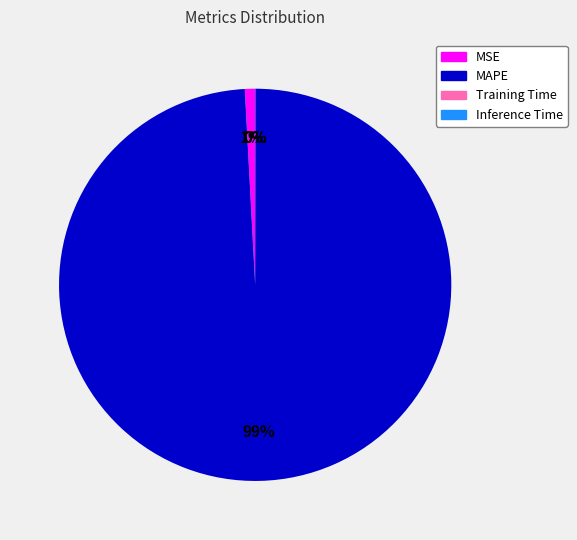

Is the sum of MAPE and MSE greater than half?

Yes